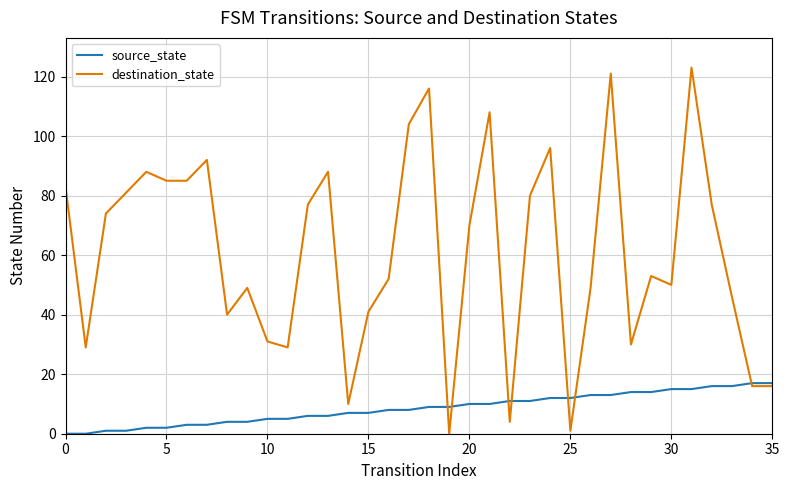

What is the maximum value shown in the chart?

123